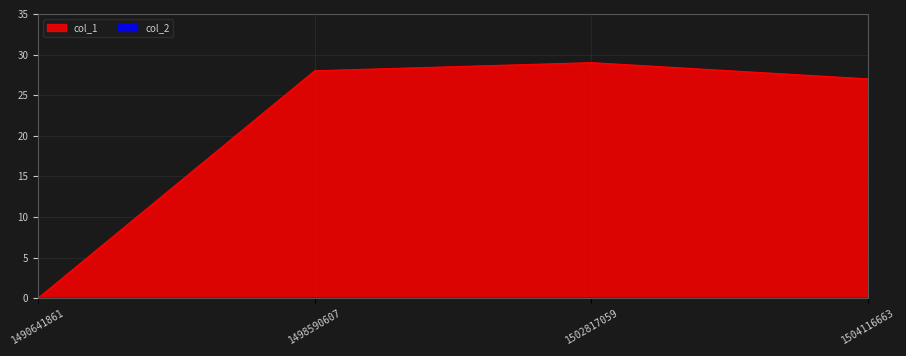

What is the greatest value displayed?

29